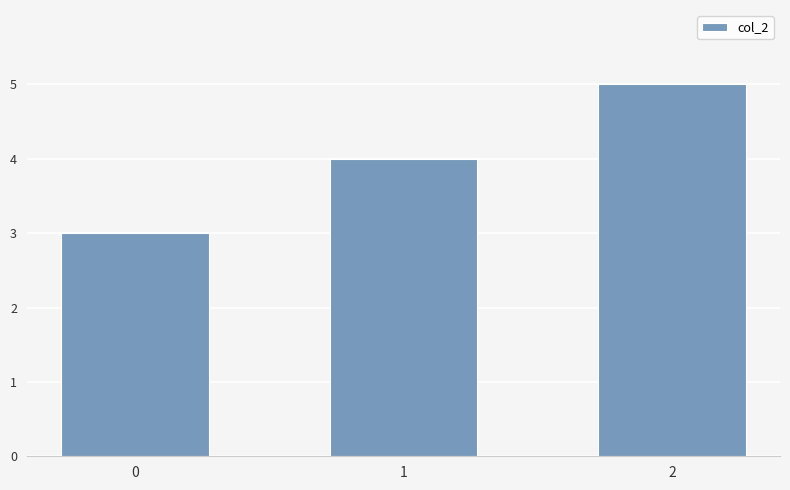

Which has a higher value, 0 or 1?

1